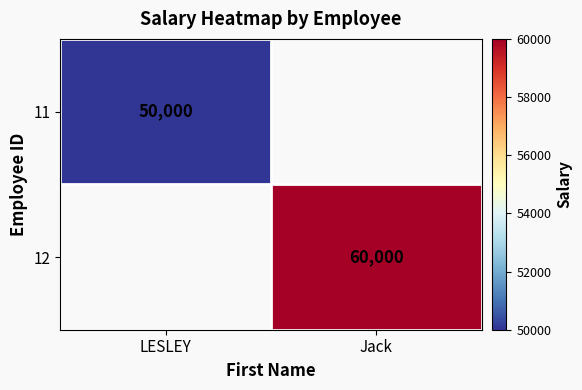

True or false: 11 has a value of 50000 at LESLEY.

True